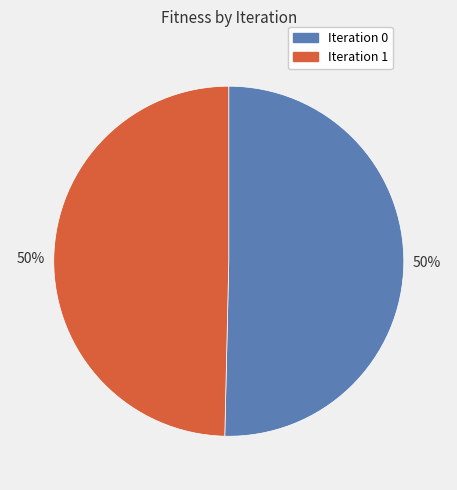

Combined, do Iteration 1 and Iteration 0 account for over 50%?

Yes